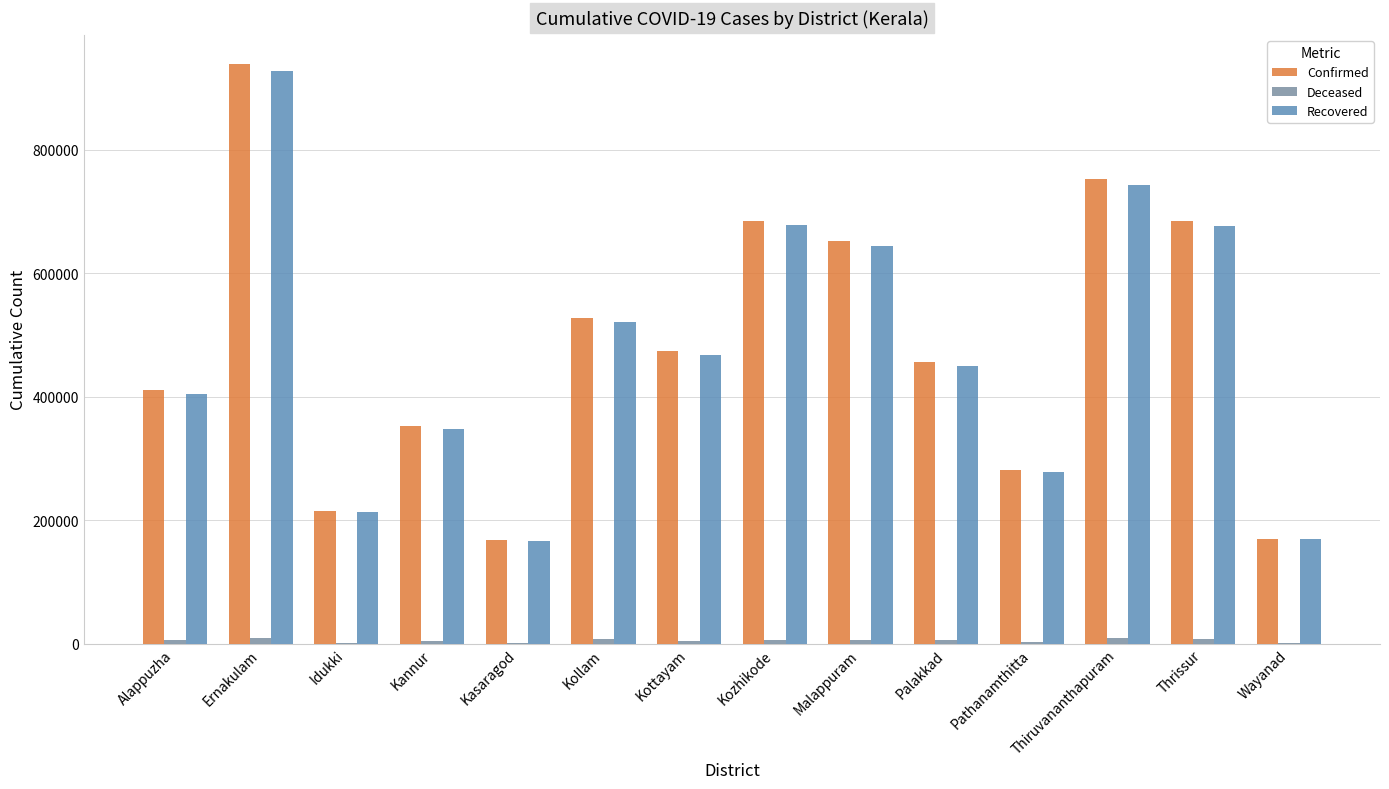

What is the highest value of the Recovered series?

927971